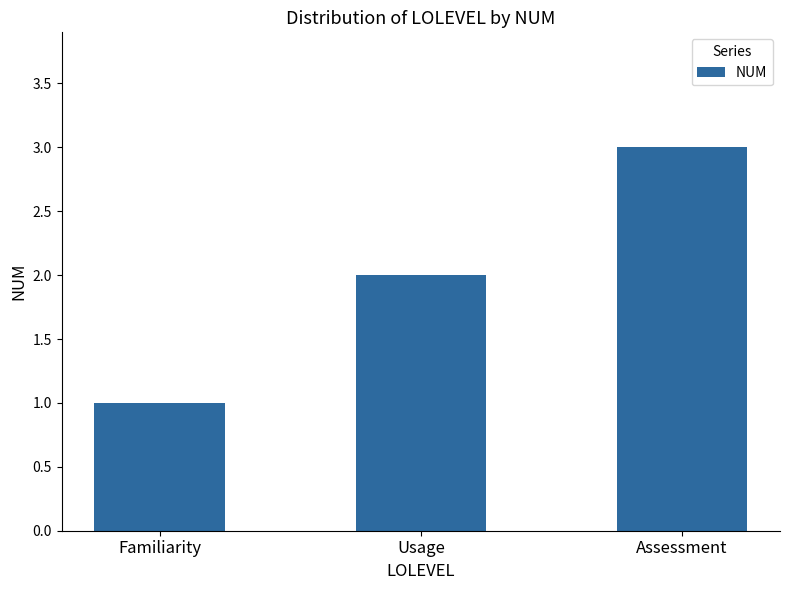

True or false: the data shows 3 at Assessment.

True